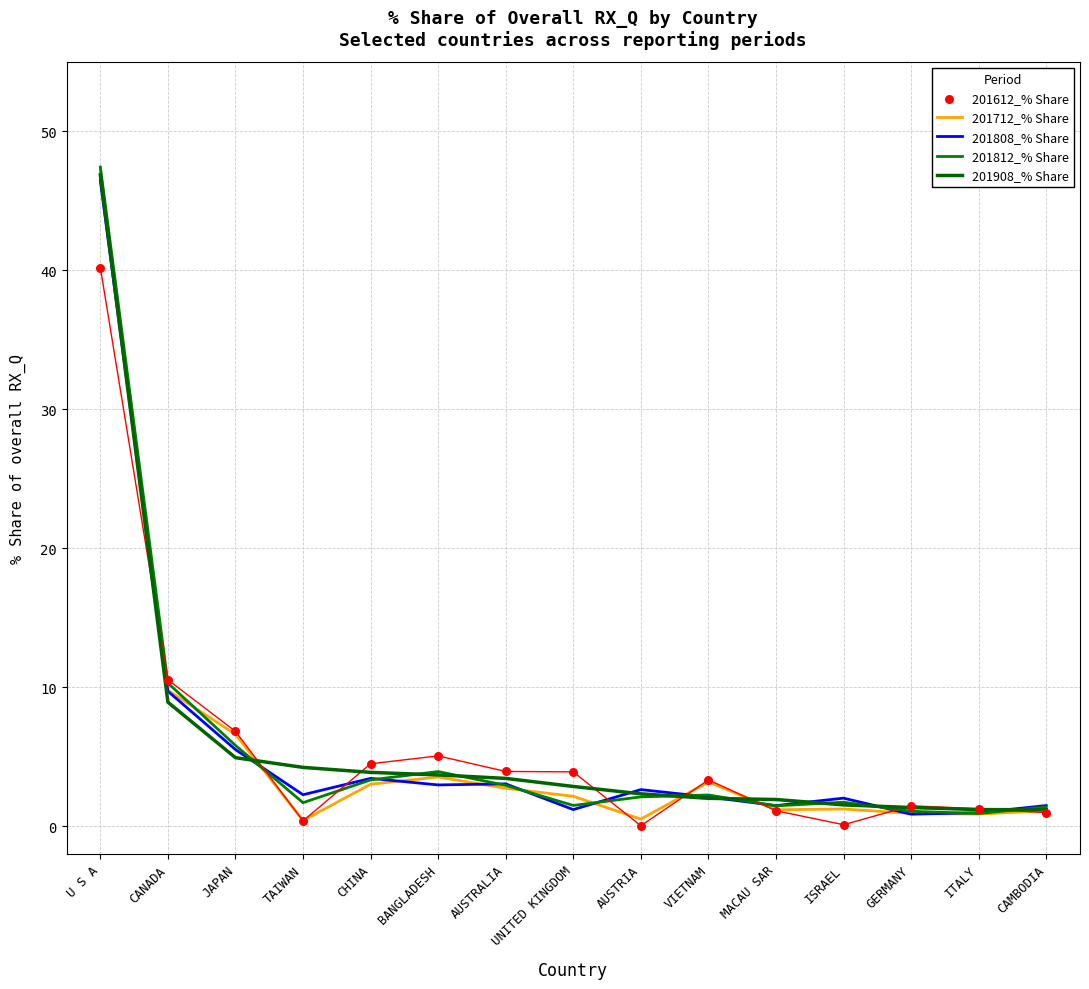

Which series has the largest Y range (max minus min)?

201712_% Share